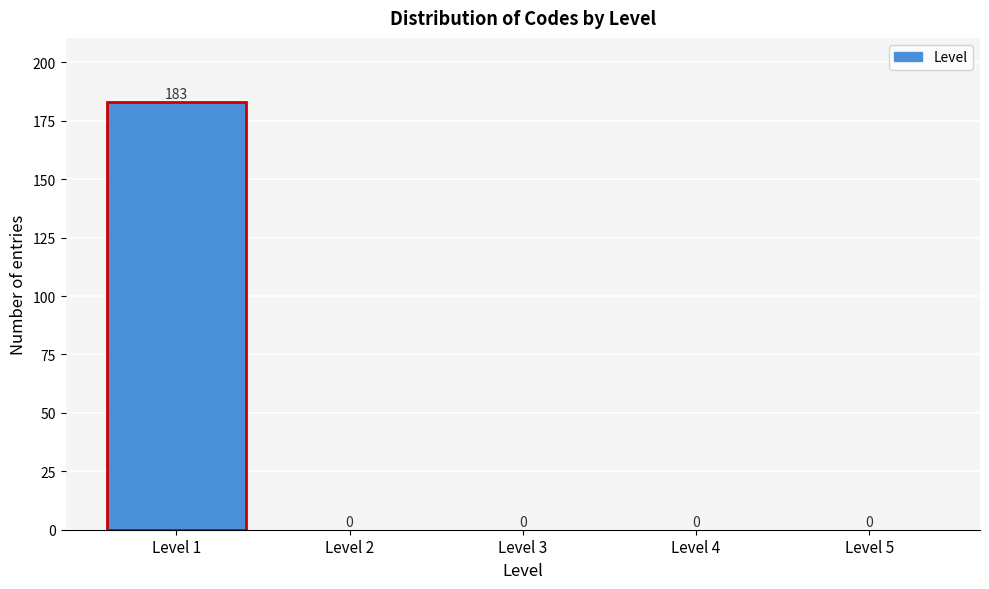

How tall is the bar that spans 0.5 to 1.5 on the x-axis?

183